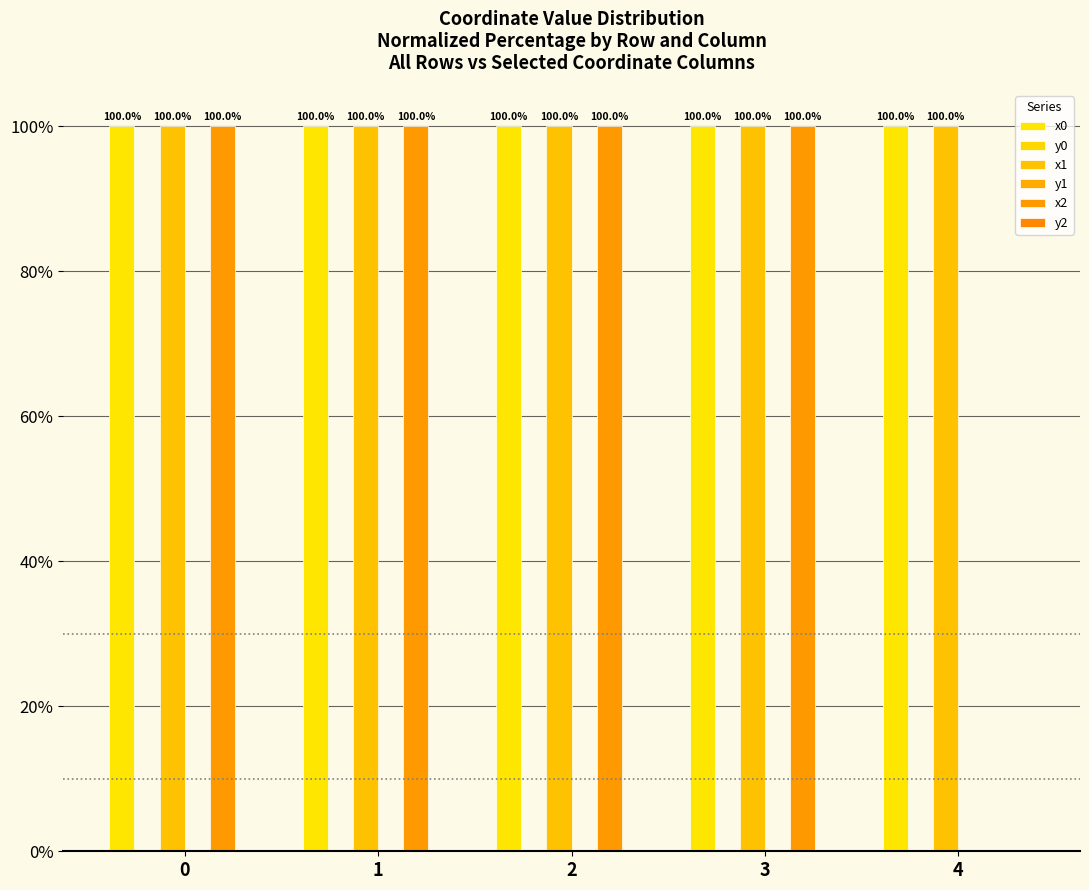

What is the approximate value of x1 at 3?

100